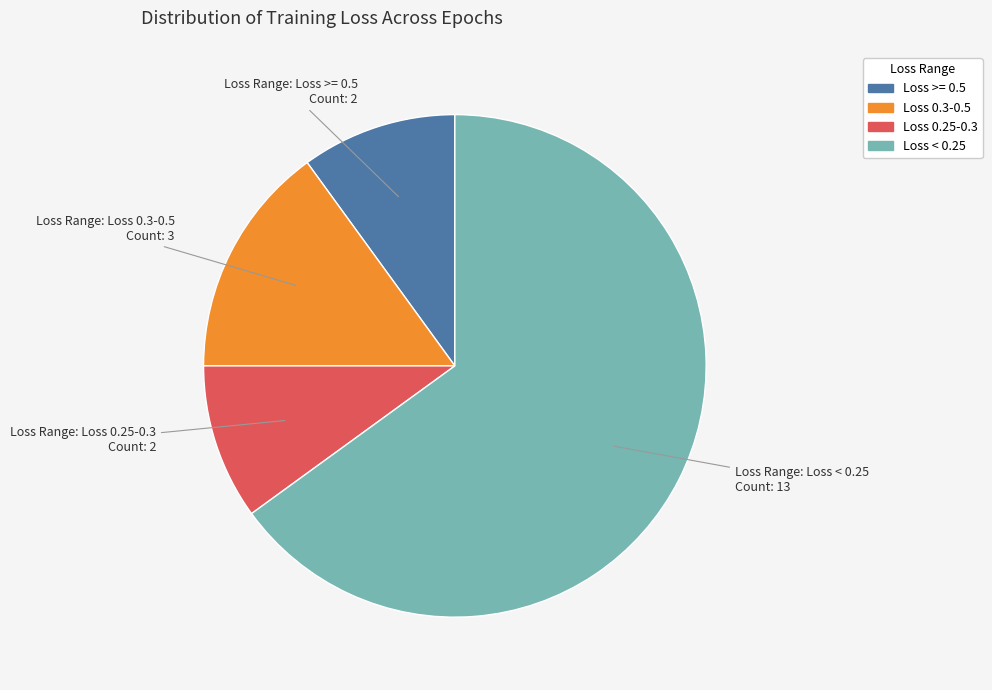

Is there any slice that represents more than half of the pie?

Yes